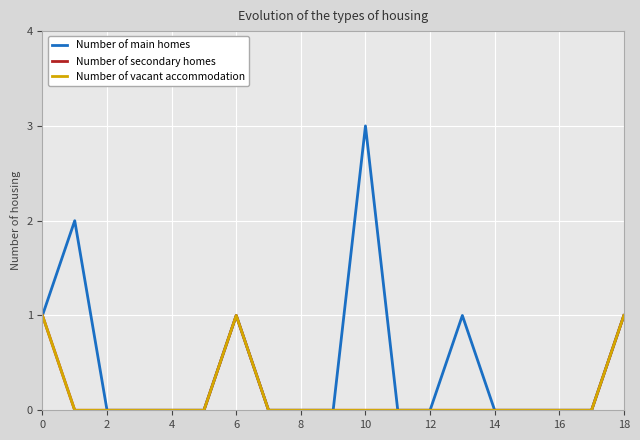

Where is Number of vacant accommodation nearest to the value 0?

2